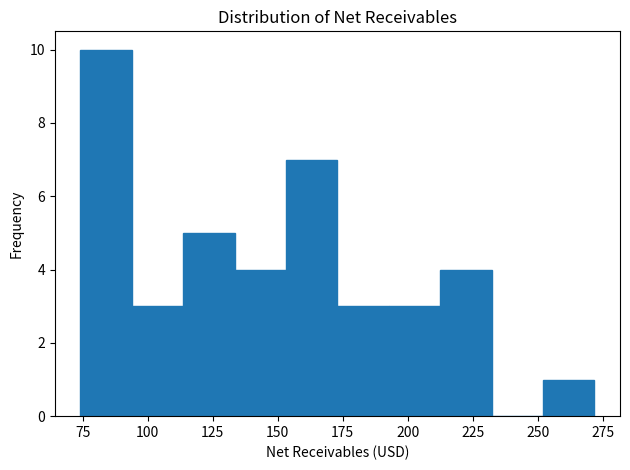

Around what value on the x-axis is the tallest bar? Give the approximate position of its centre, as read against the axis.

85